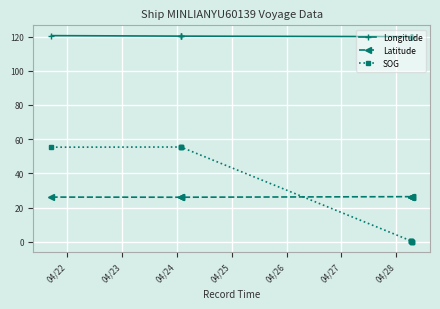

What is the average value of the Longitude series?

120.1